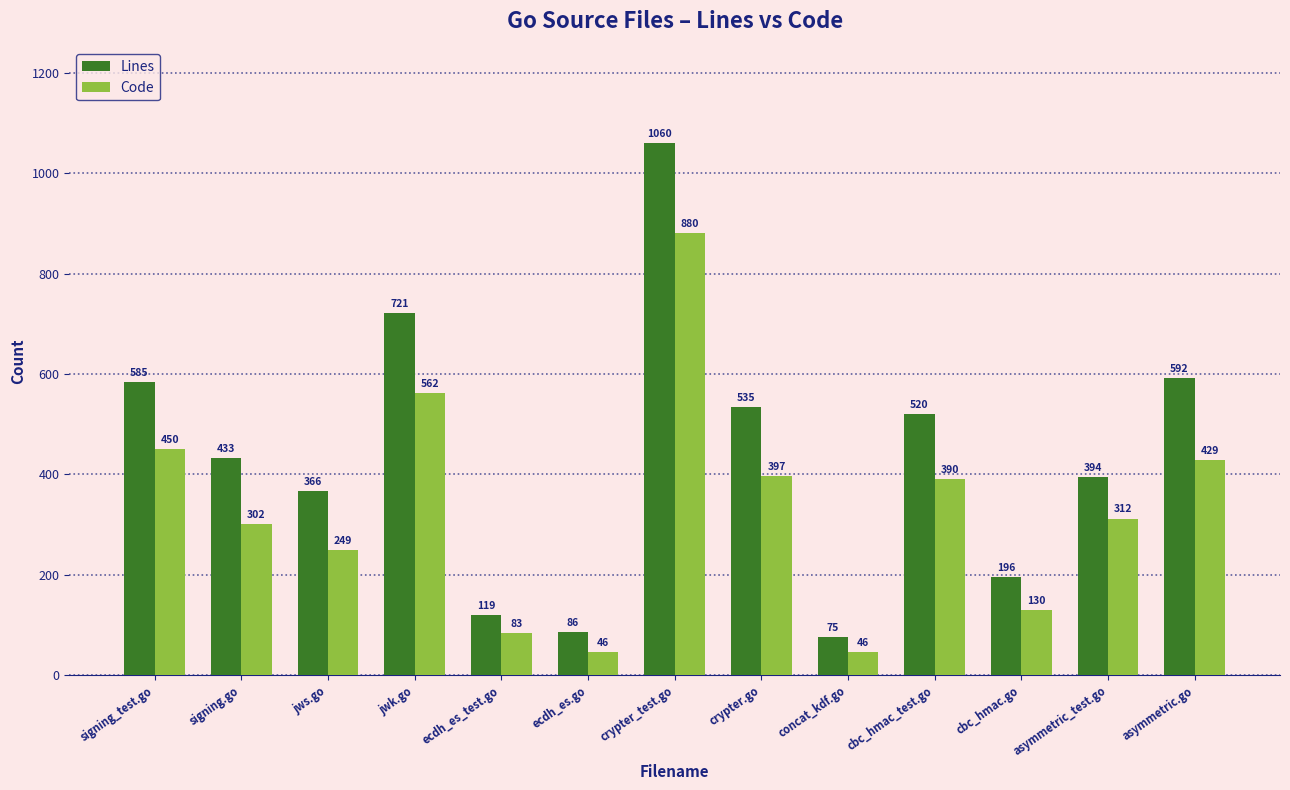

What is the value of the Lines bar at the 5th from the left?

119